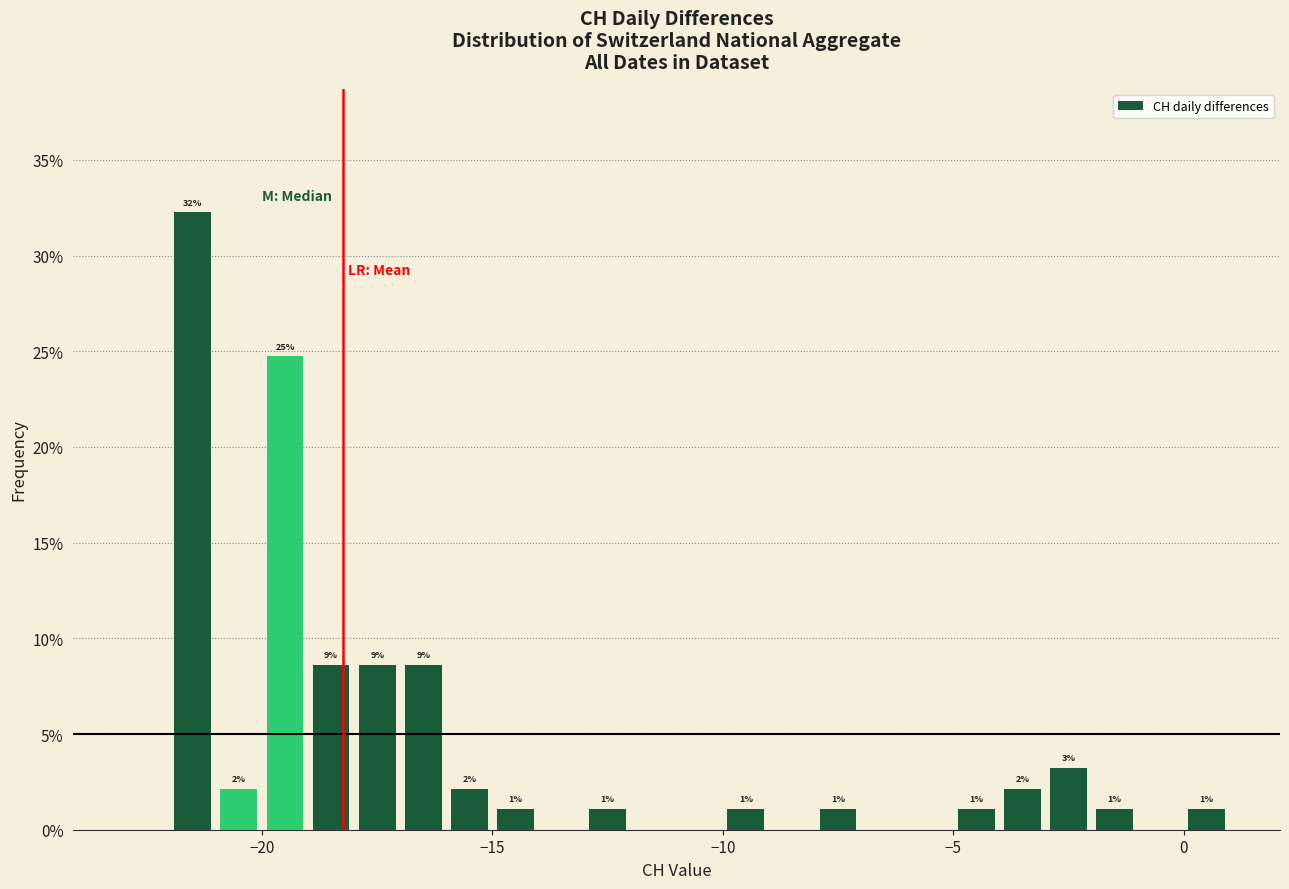

Read against the x-axis, roughly where is the centre of the tallest bar?

-21.5